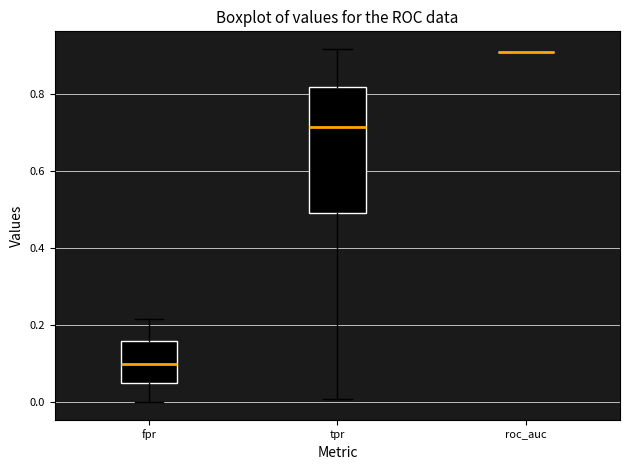

Where is the upper edge of the box for tpr on the y-axis? The values are not printed on the chart, so give them approximately, as read against the axis.

0.82